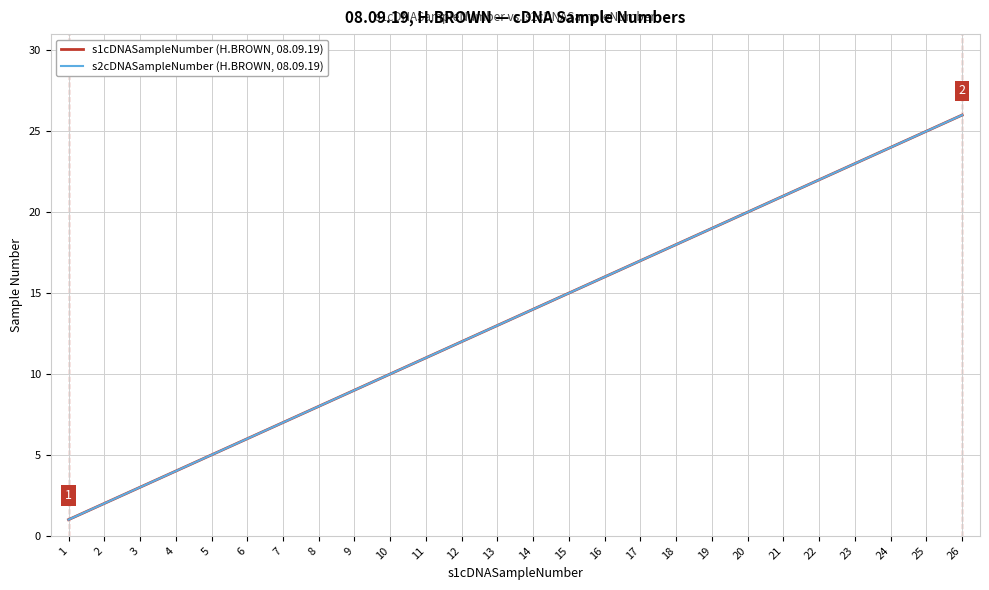

What is the difference between the maximum and minimum values in the s2cDNASampleNumber (H.BROWN, 08.09.19) series?

25